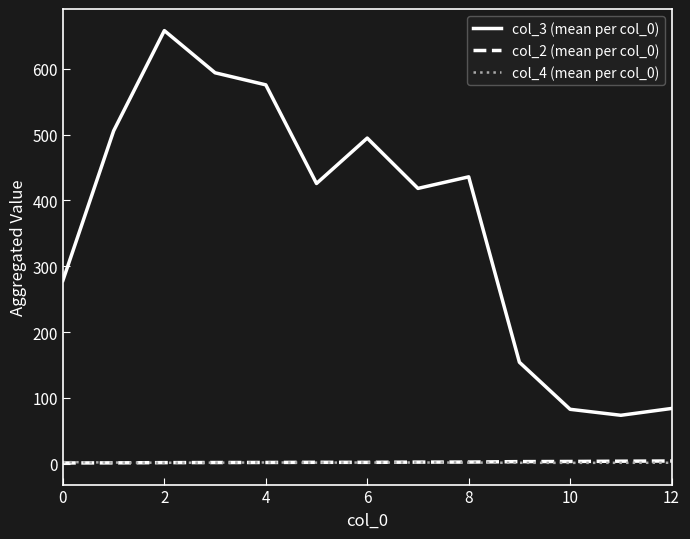

Count the col_4 (mean per col_0) values in the range 1 to 2.

12